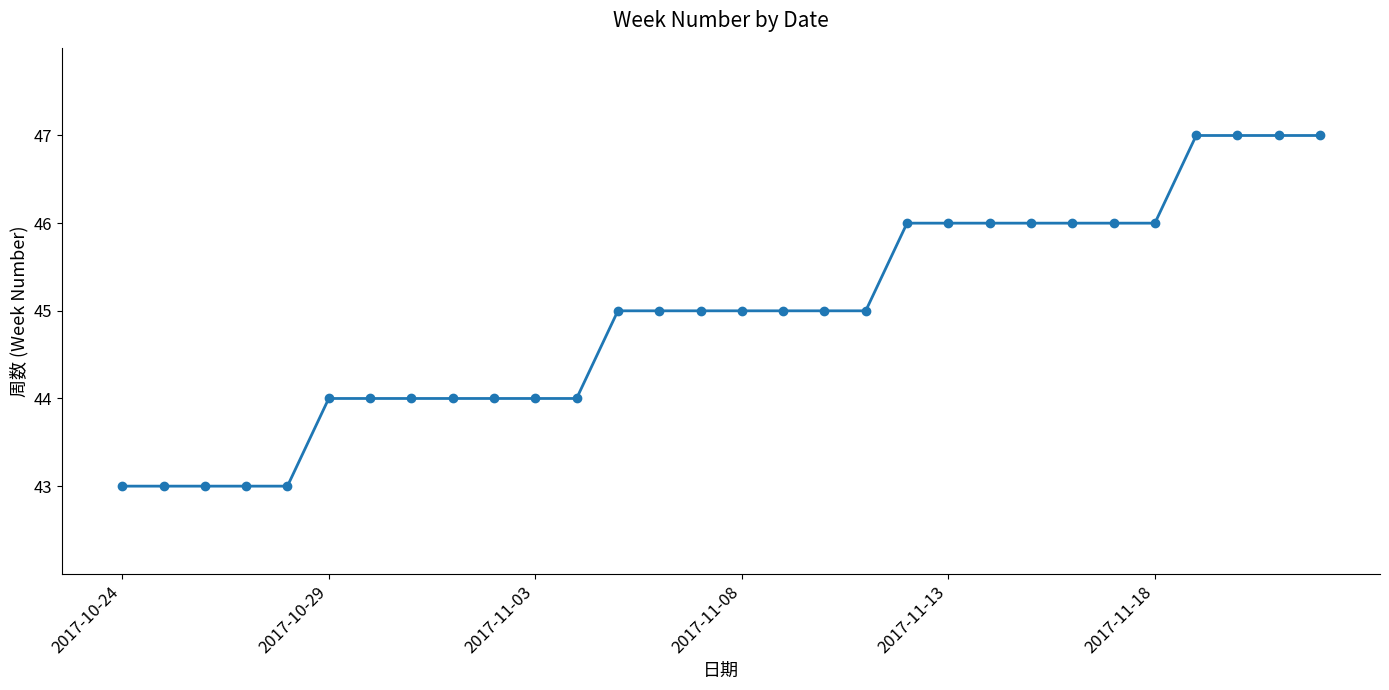

What is the value of the 30th point from the left?

47